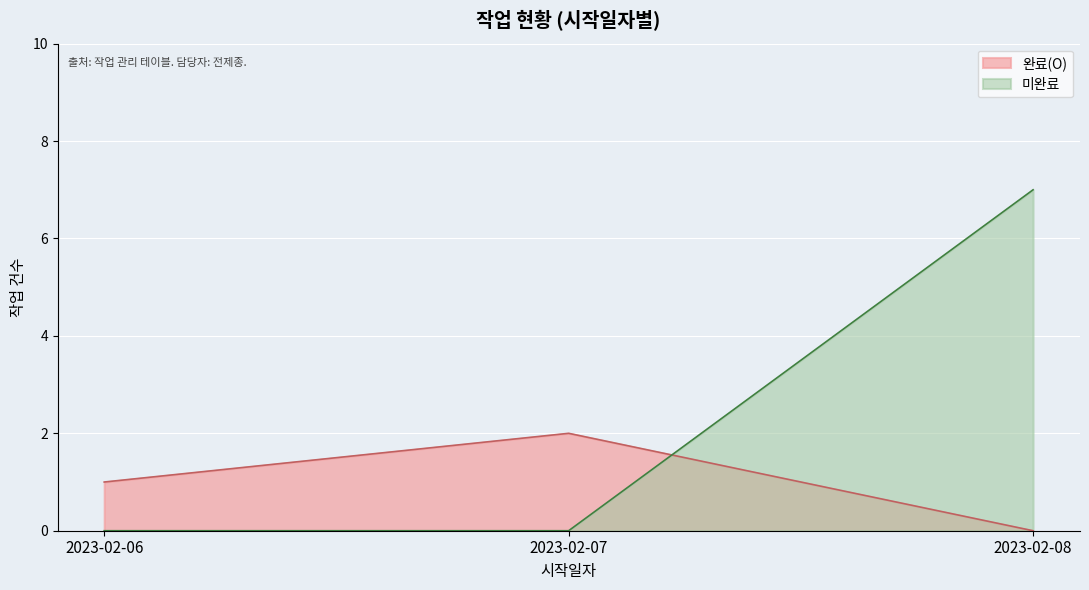

True or false: 완료(O) has a value of 1 at 2023-02-08.

False